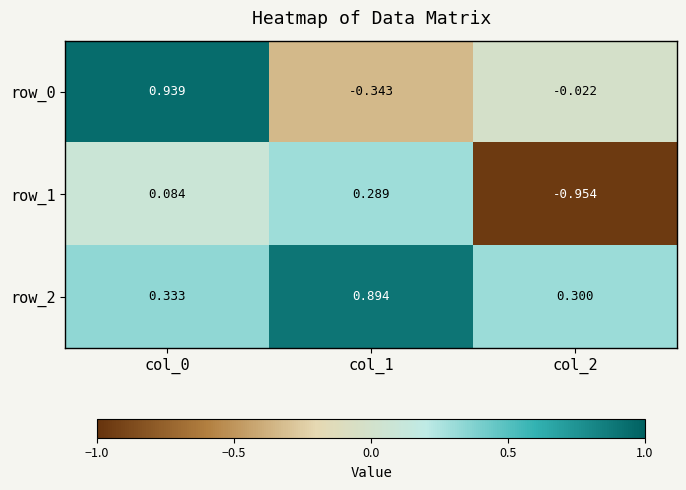

Is the value of row_2 at col_1 greater than the value of row_0 at col_1?

Yes